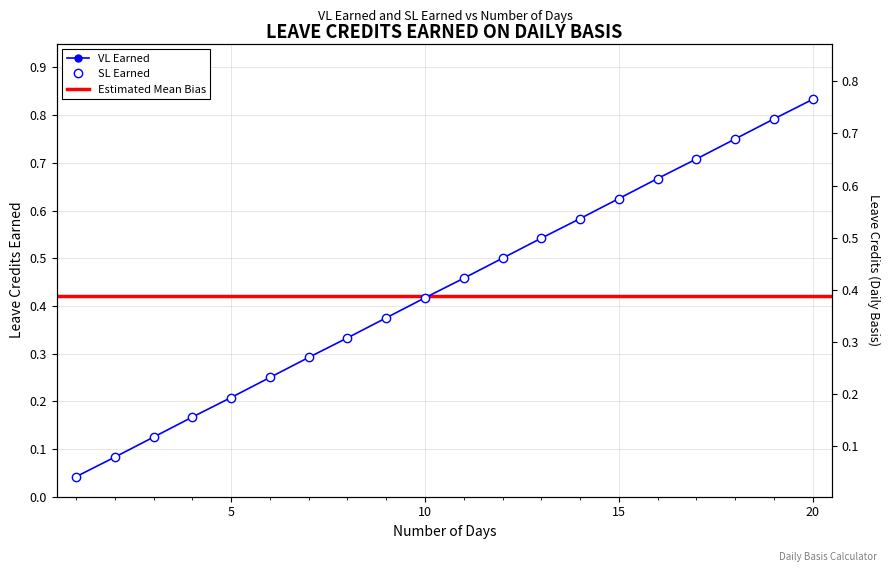

What is the difference between the second highest and second lowest values in the VL Earned series?

0.7